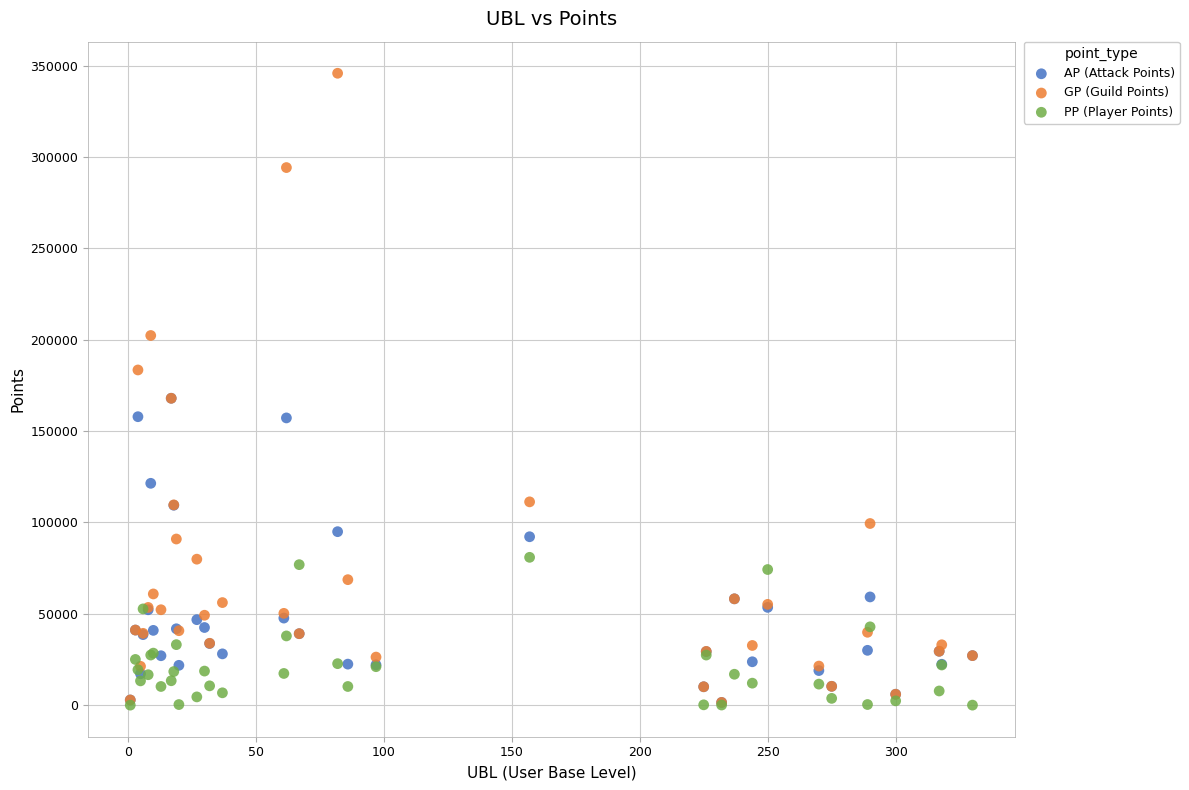

What are all the series names shown in the legend?

AP (Attack Points), GP (Guild Points), PP (Player Points)